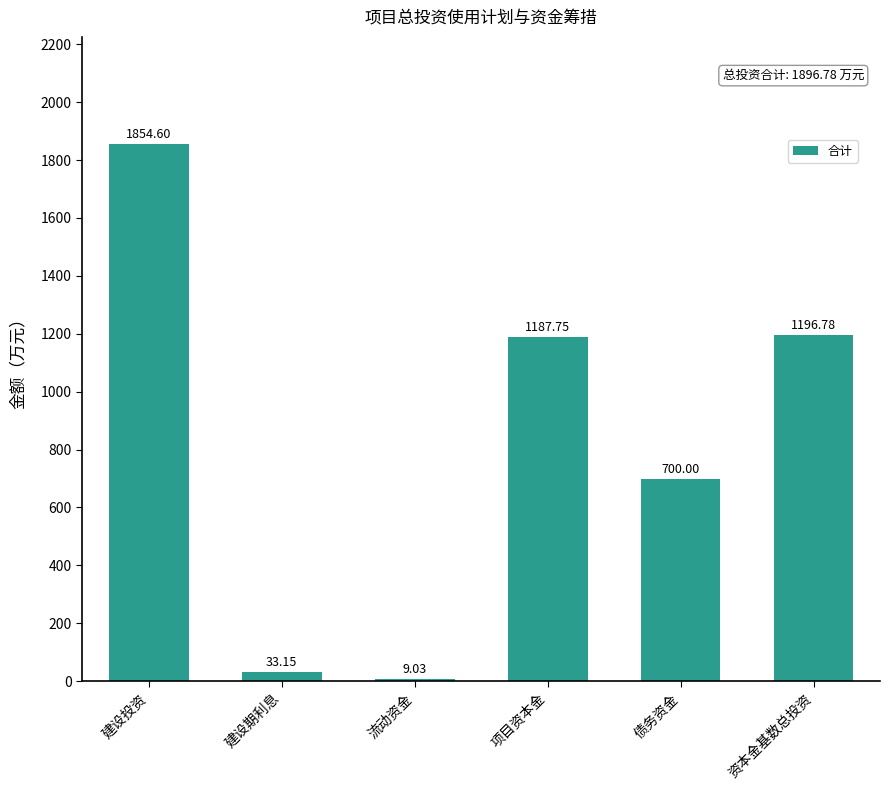

Which has a higher value, 建设期利息 or 流动资金?

建设期利息